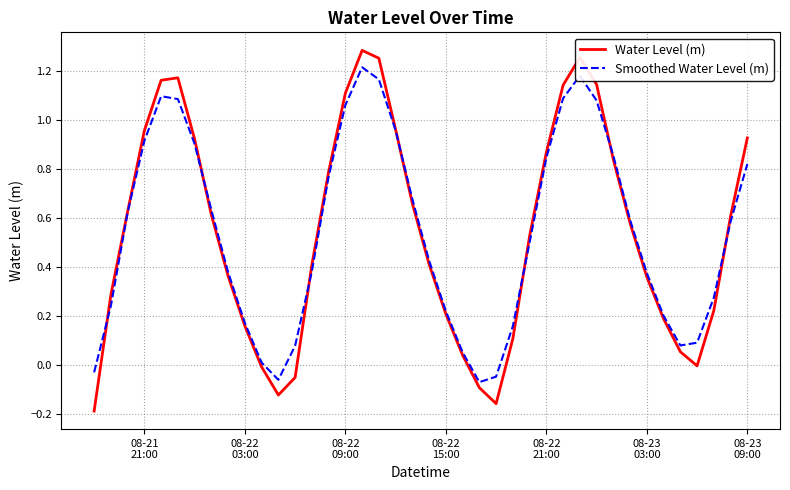

Which series has the widest spread of values?

Water Level (m)